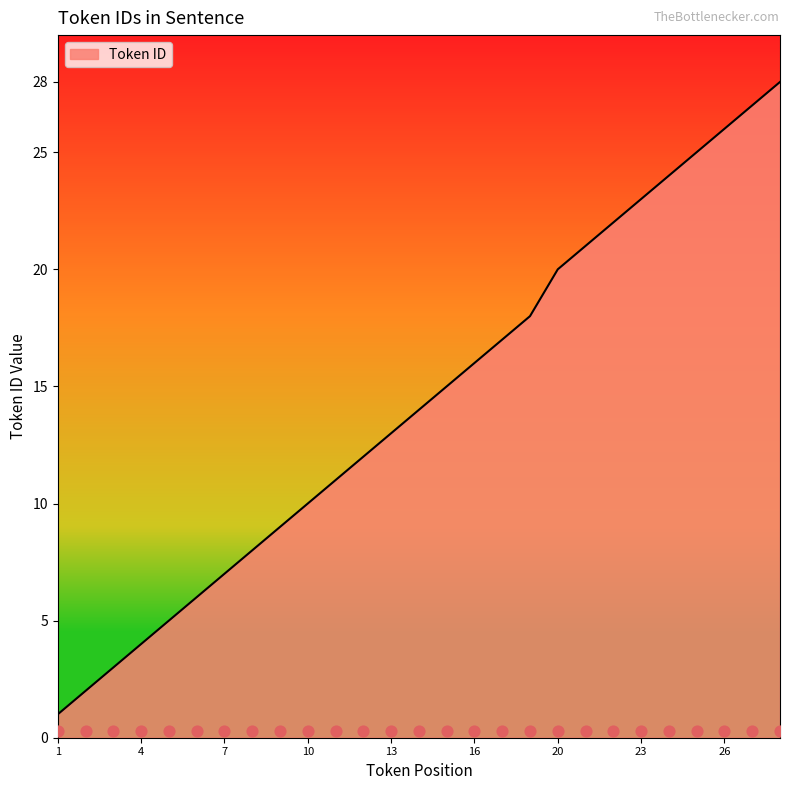

What is the change in value from 1 to 21?

+20